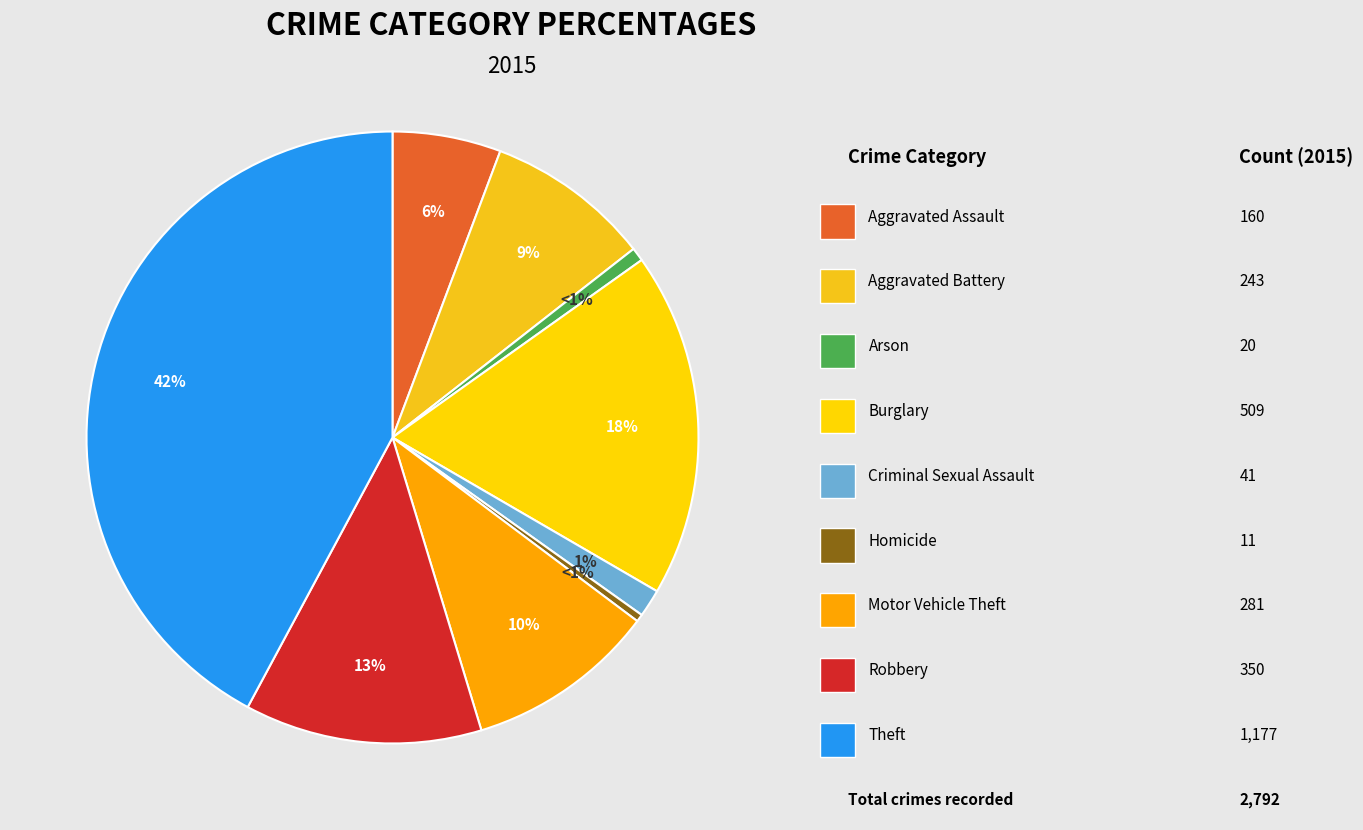

Which has a higher value, Homicide or Motor Vehicle Theft?

Motor Vehicle Theft